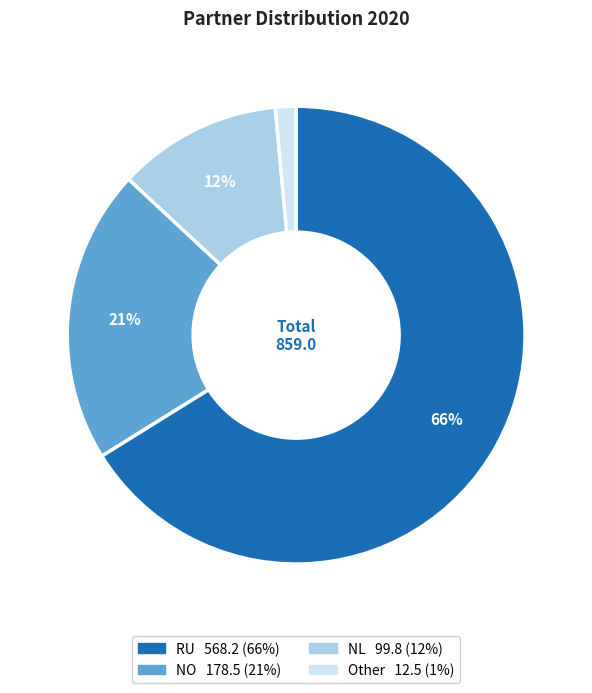

To the nearest percent, what is the combined percentage of Other and NL?

13%